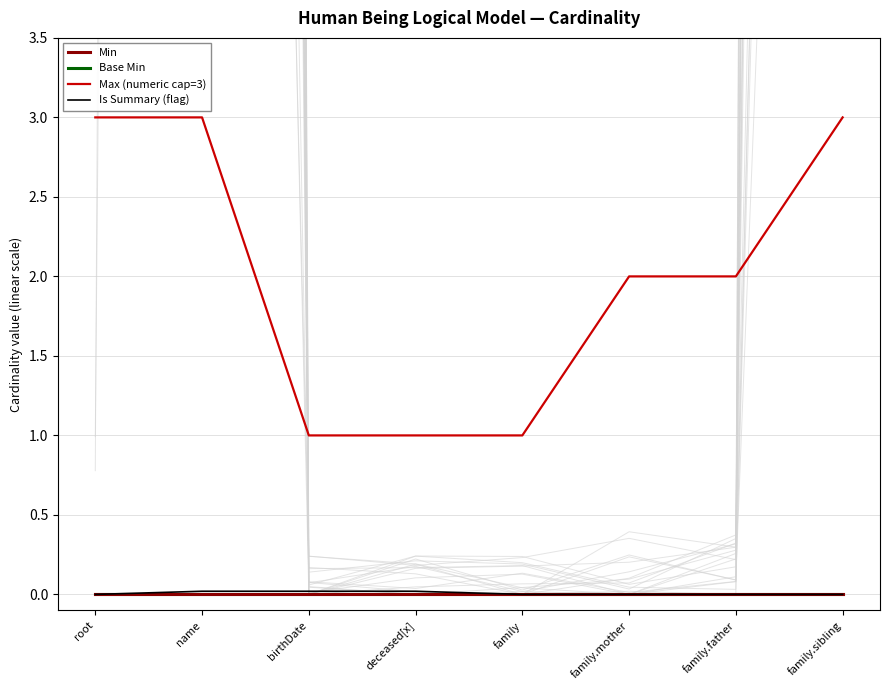

How many lines are shown in the chart?

4